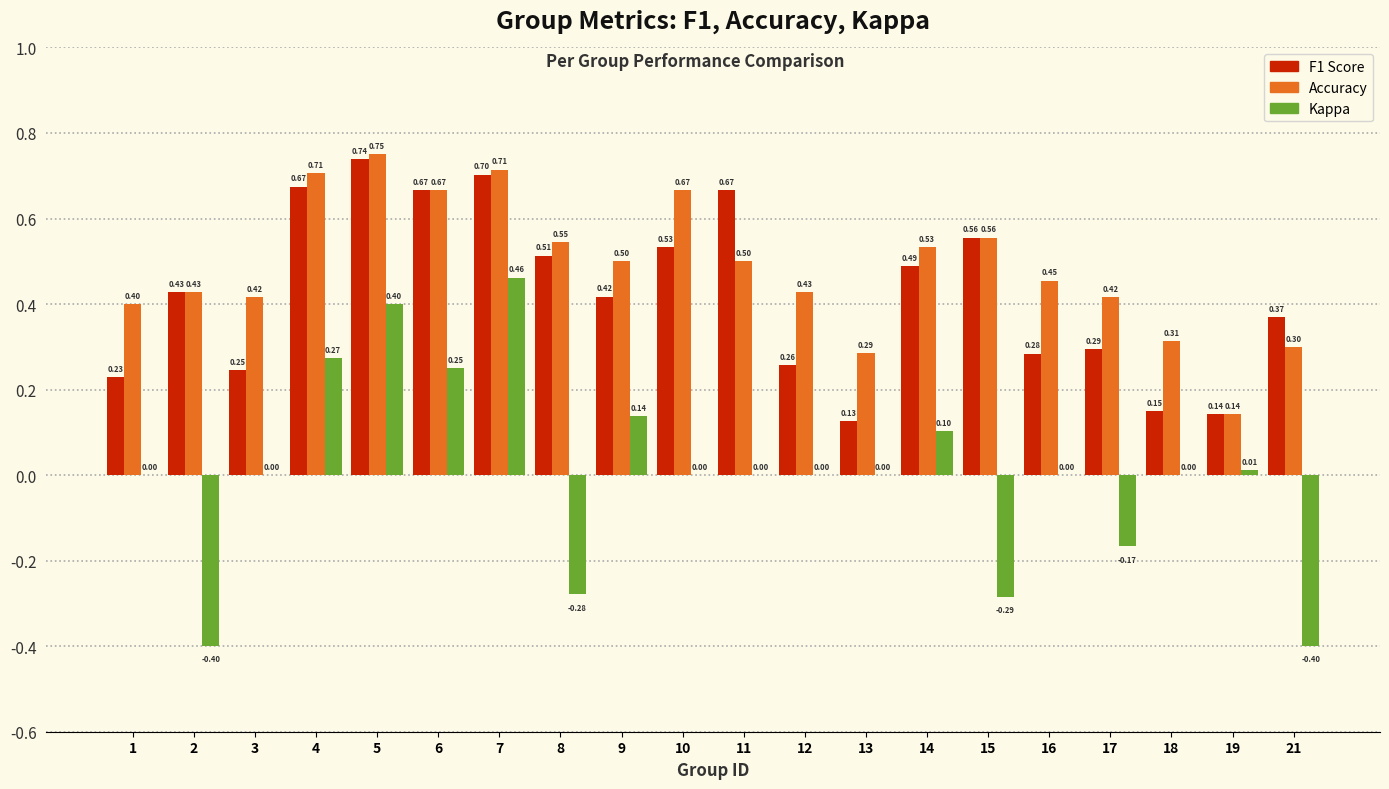

What is the sum of all F1 Score values?

8.5